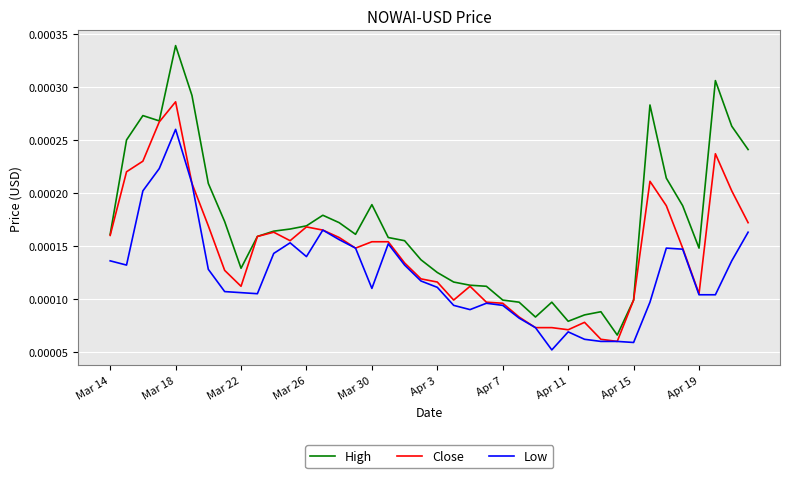

Which series has the largest total across all categories?

High